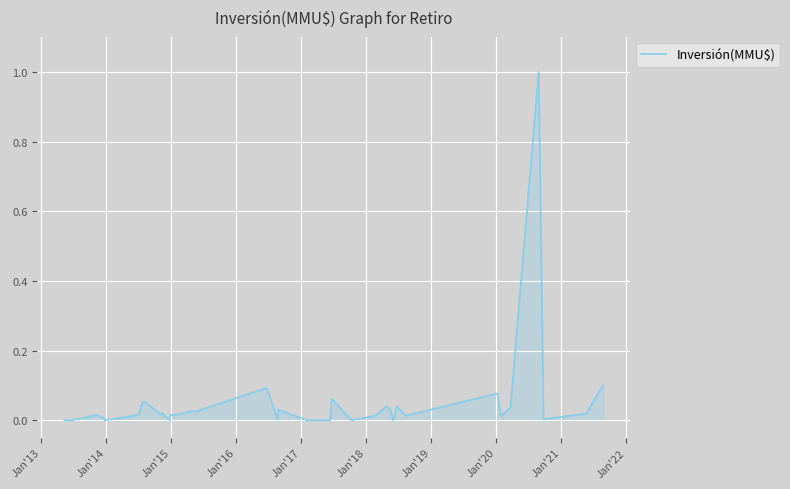

Where is the data nearest to the value 0?

Jan'13